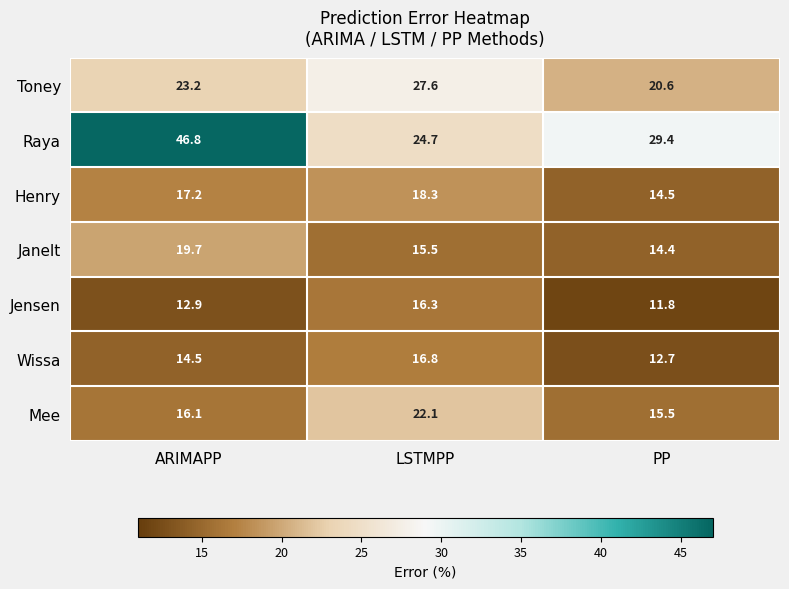

Which series changed the most between LSTMPP and PP?

Toney